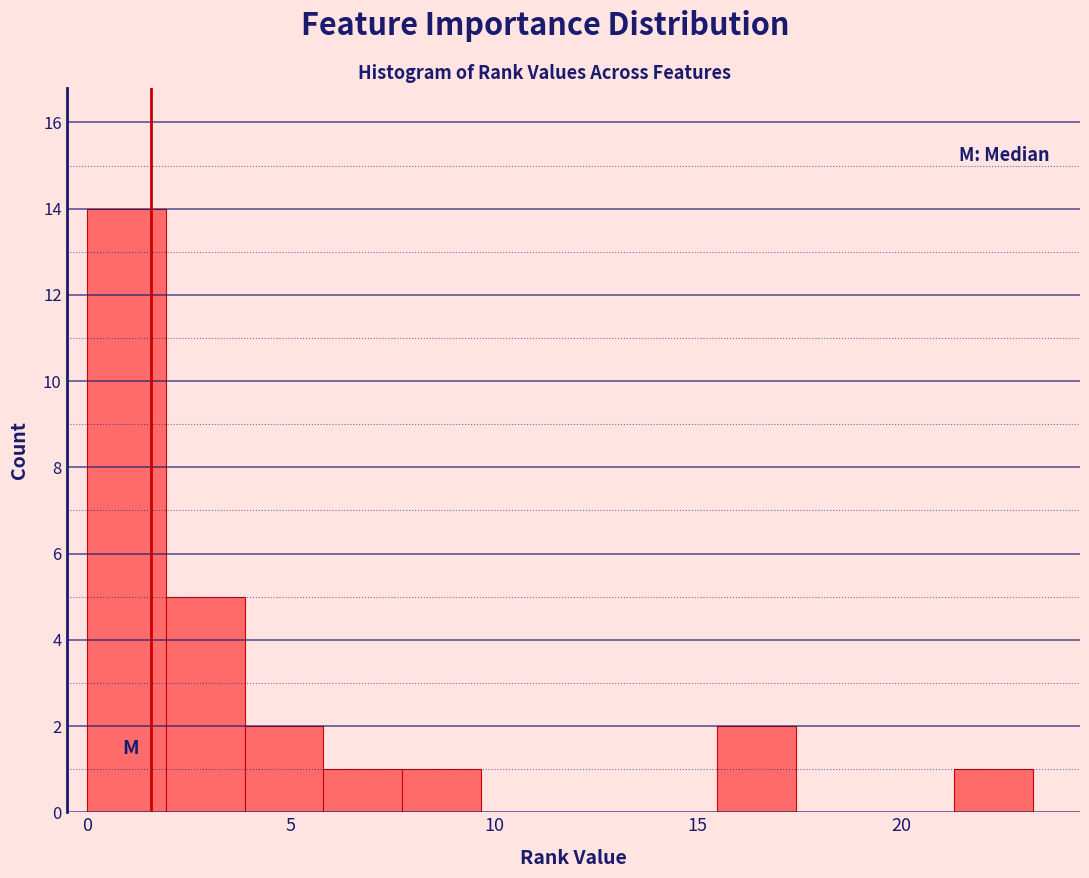

Around what value on the x-axis is the tallest bar? Give the approximate position of its centre, as read against the axis.

1.0